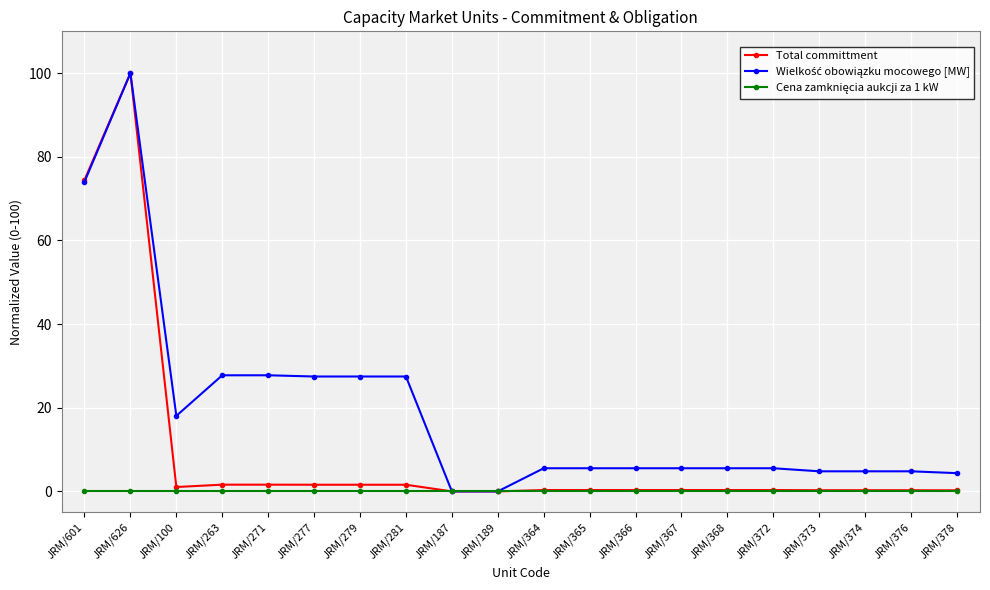

Where is Total committment nearest to the value 50?

JRM/601